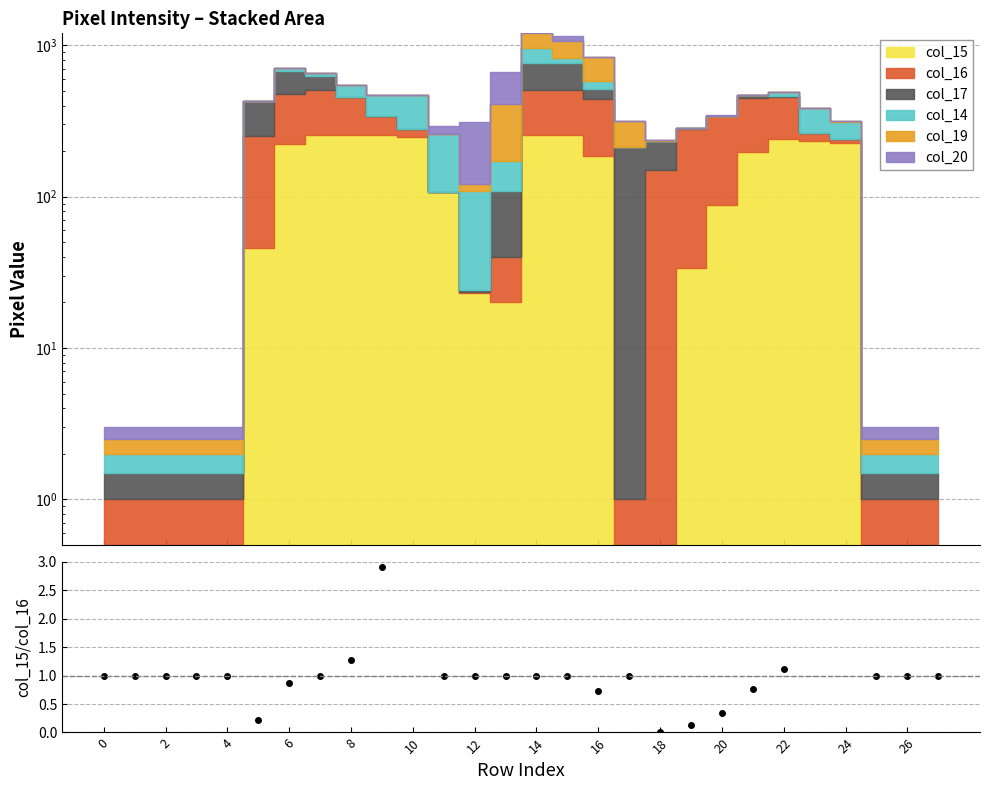

The chart shows a value of 1.0 at 26. True or false?

True